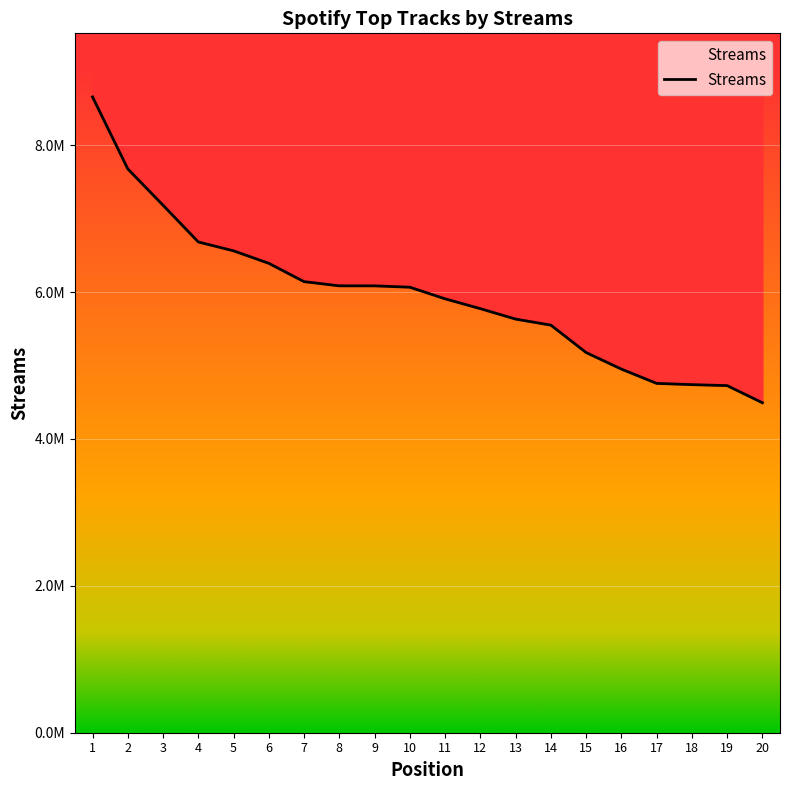

Which category has the highest value across all series?

1